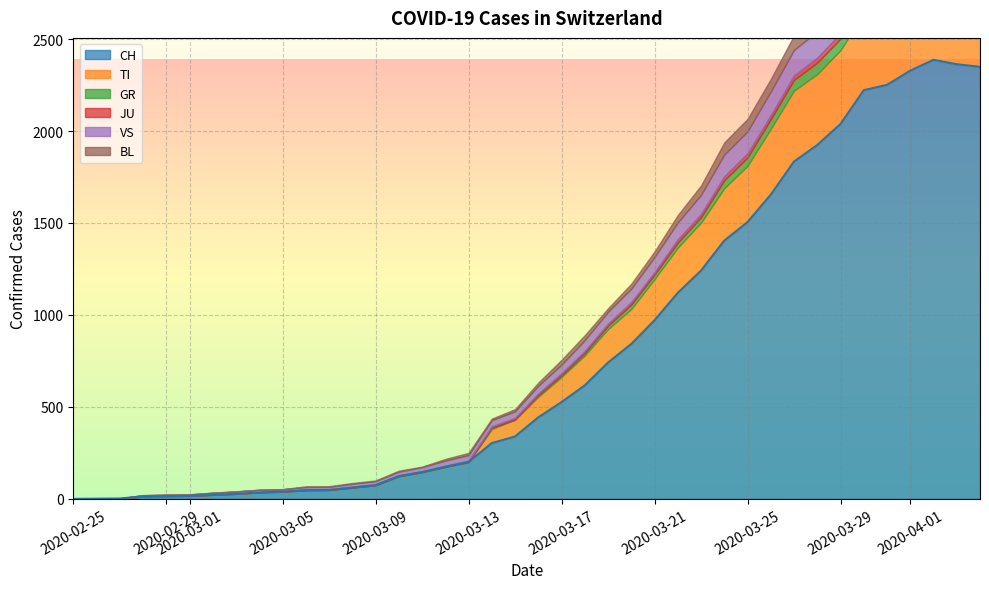

In VS, how many points are higher than both neighbors (excluding endpoints)?

2